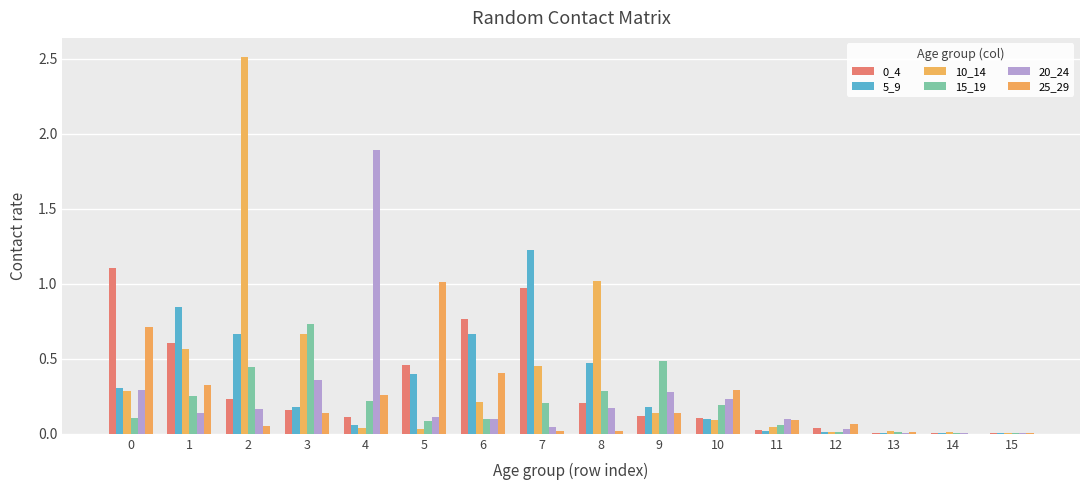

Count the number of data series in this chart.

6